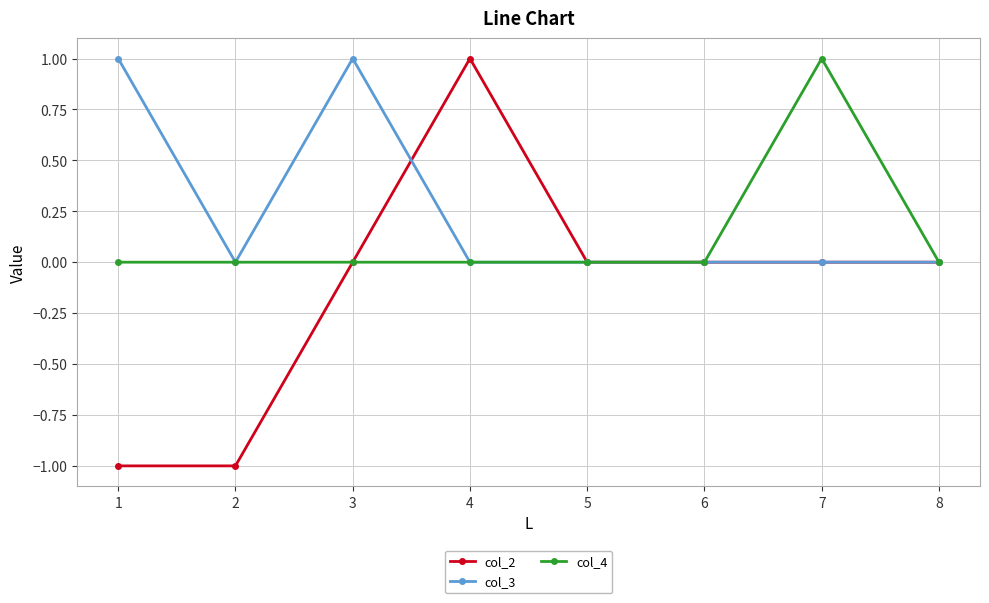

Does the chart display data point markers on the line(s)?

Yes